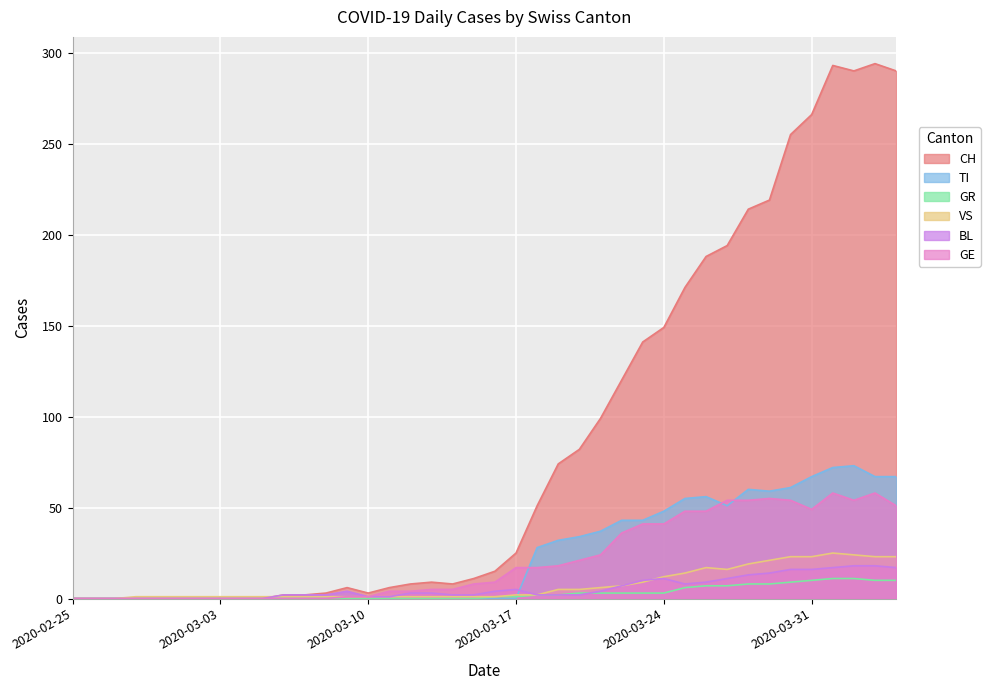

Which label corresponds to the largest value in the chart?

2020-04-03